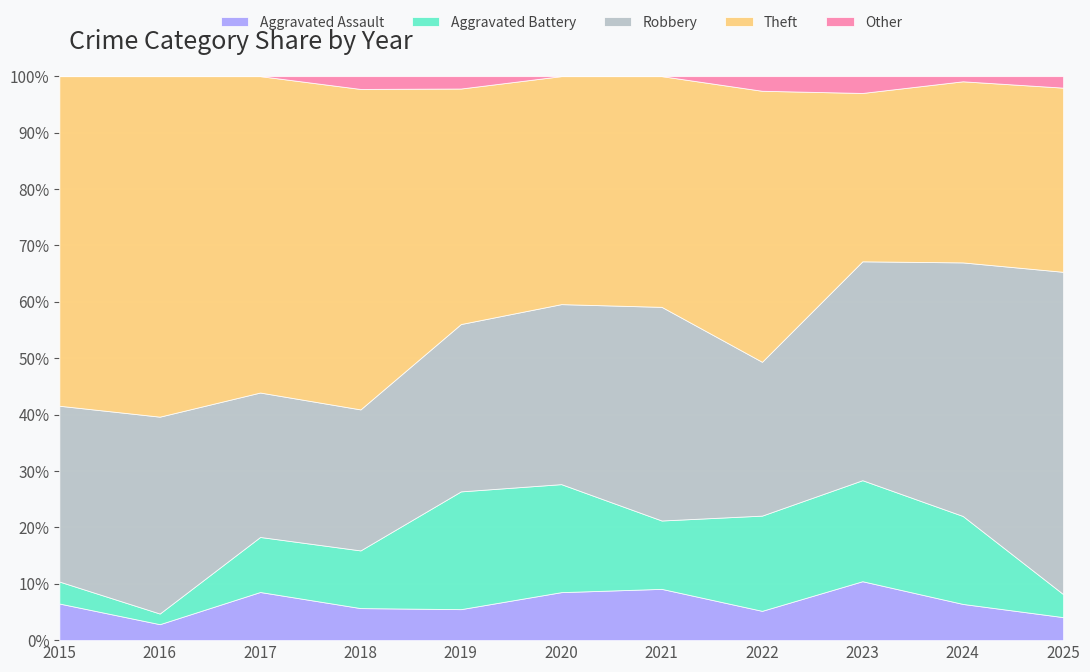

At which category does Aggravated Battery reach its first local peak?

2019